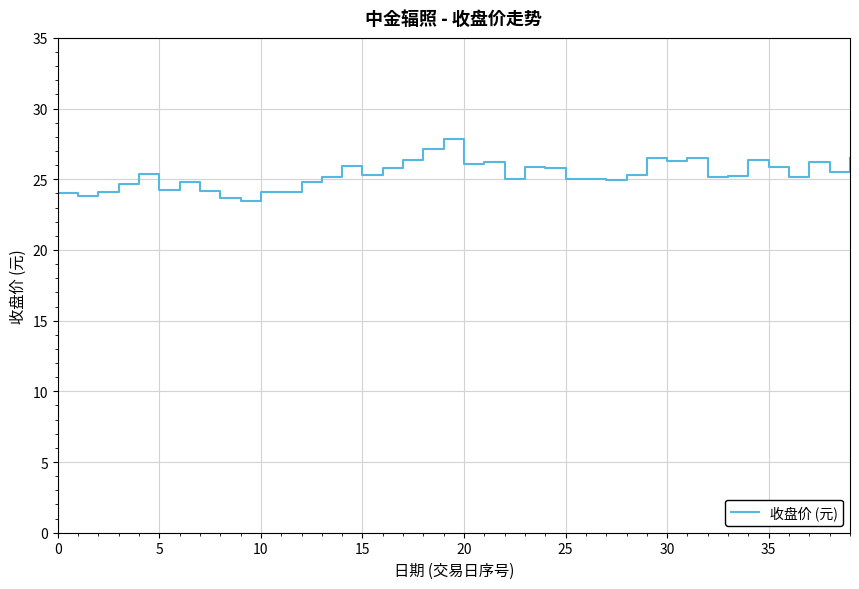

What is the sum of all values?

1013.4